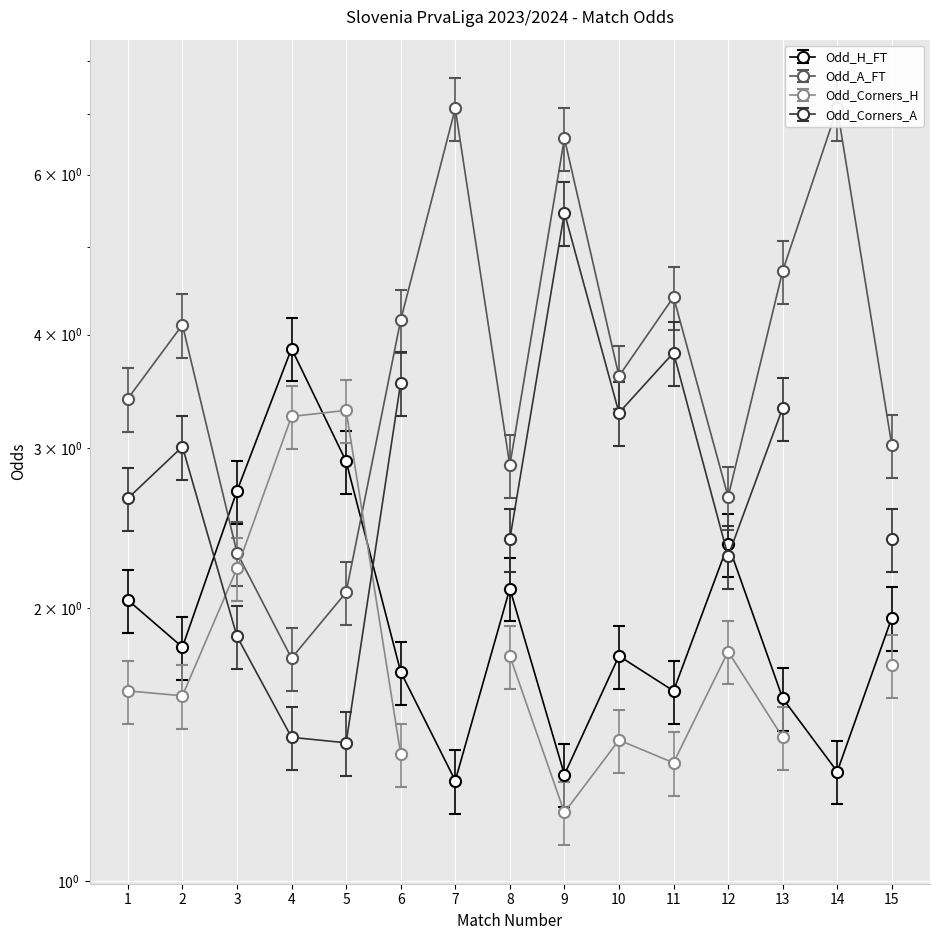

Which category has the highest value in the Odd_H_FT series?

4